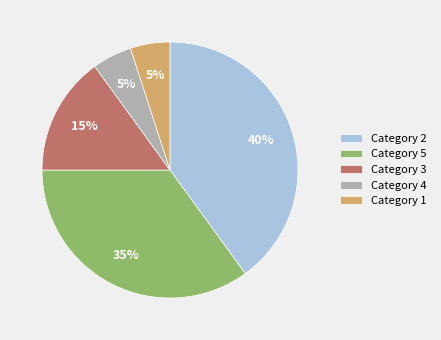

The Category 5 slice represents 25% of the pie. True or false?

False